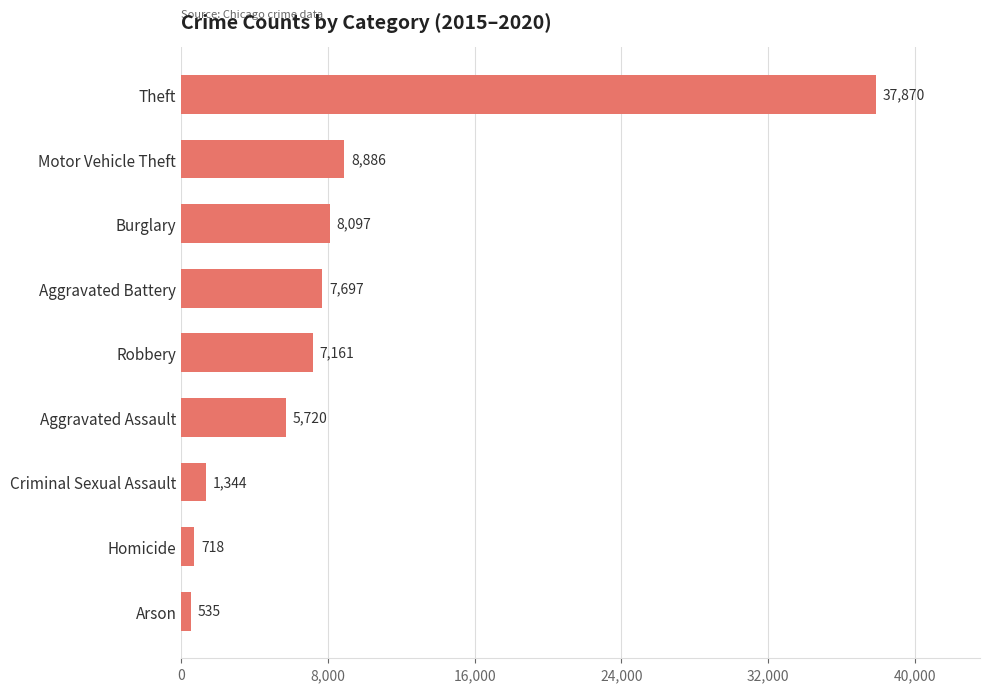

How many distinct data groups are displayed?

1